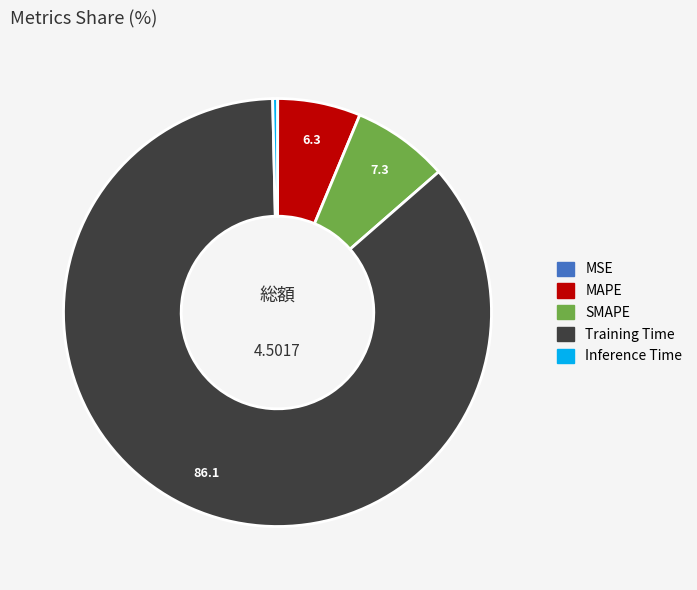

Do MAPE and Training Time together represent more than half of the pie?

Yes